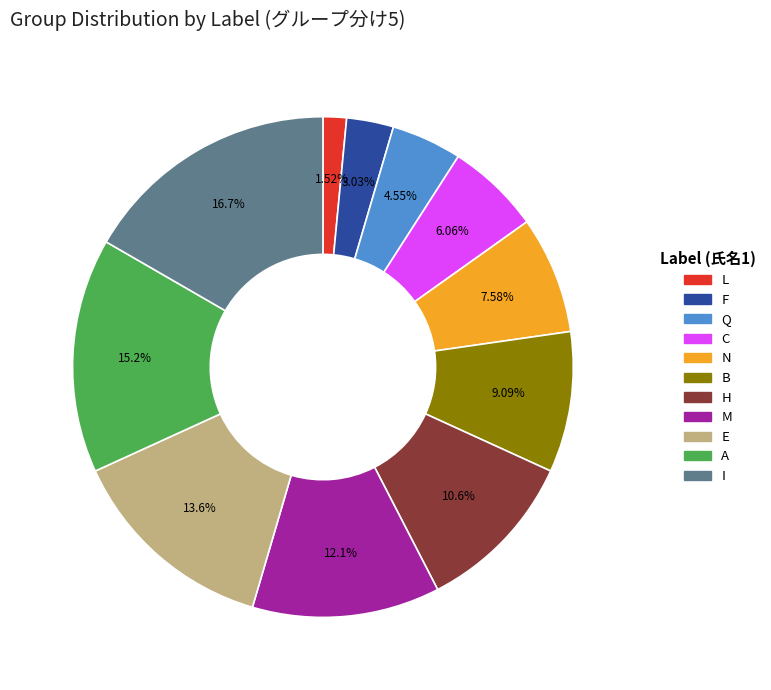

How many segments does this pie chart have?

11